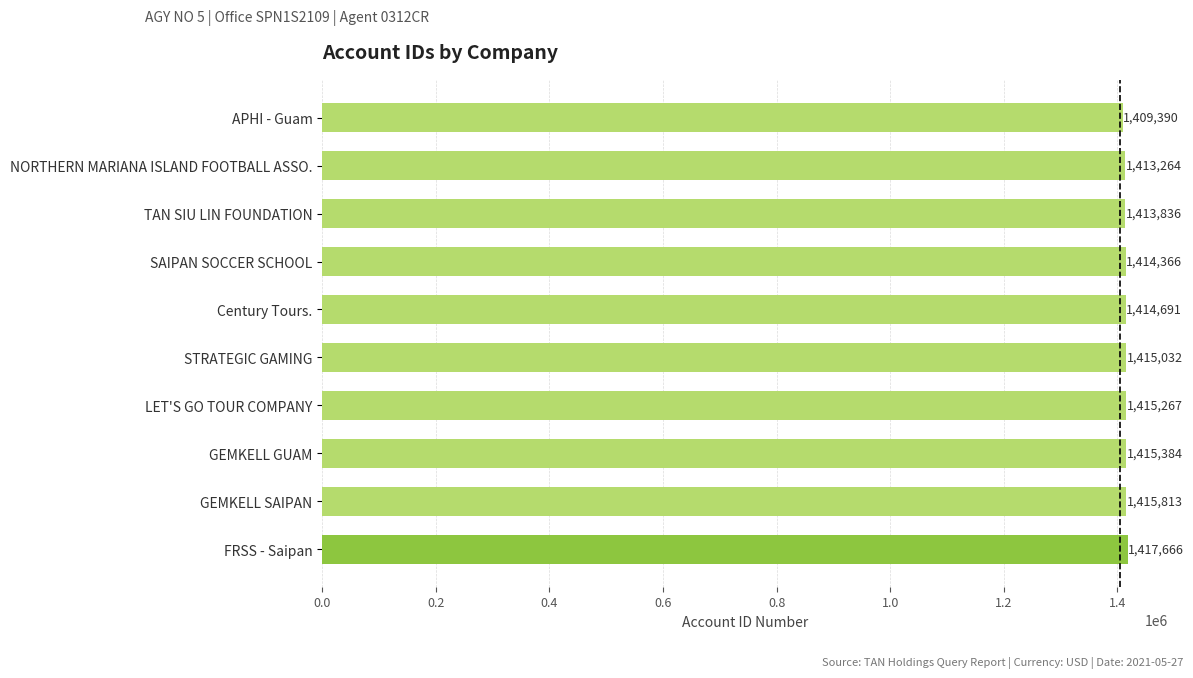

Between Century Tours. and APHI - Guam, which is larger?

Century Tours.